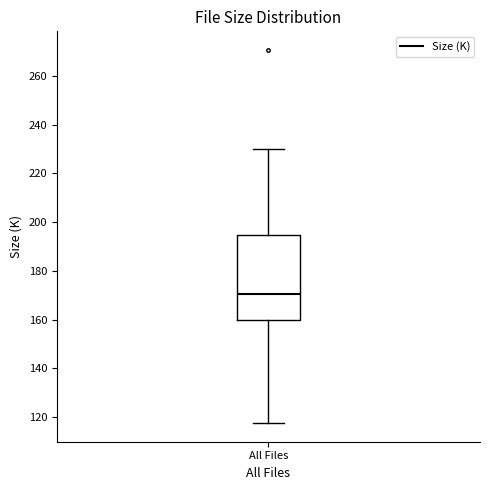

Read this box plot against the y-axis: the position of the median line, the range covered by the box, and the ends of both whiskers. The values are not printed on the chart, so give them approximately, as read against the axis.

median 170, box 160 to 194, whiskers 118 to 230